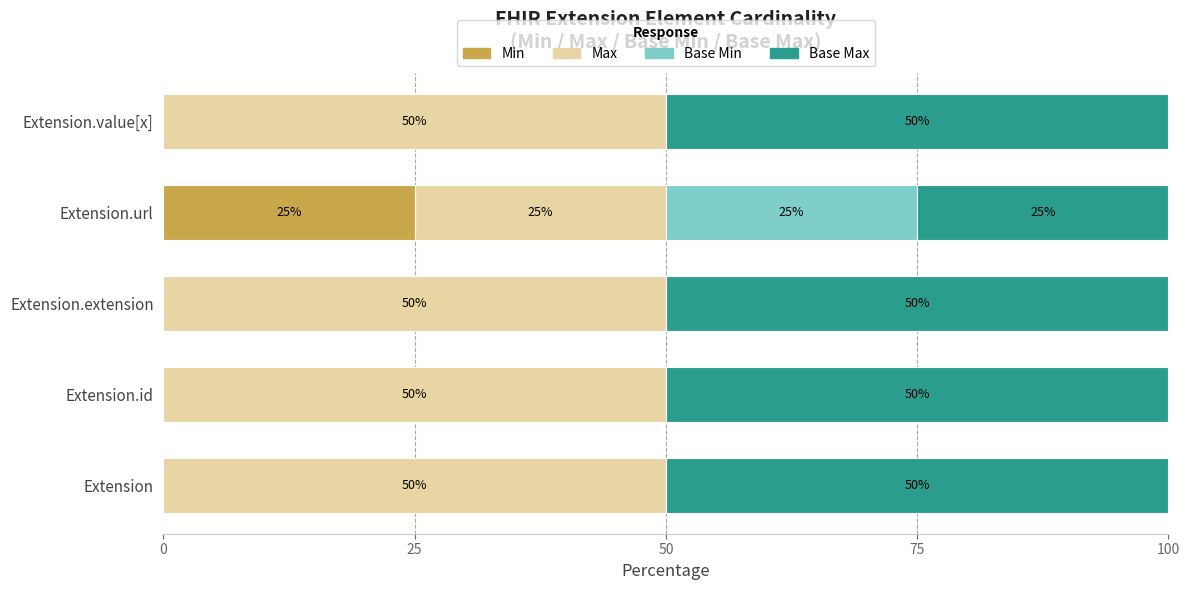

Is it true that Min equals 0 at Extension.id?

True